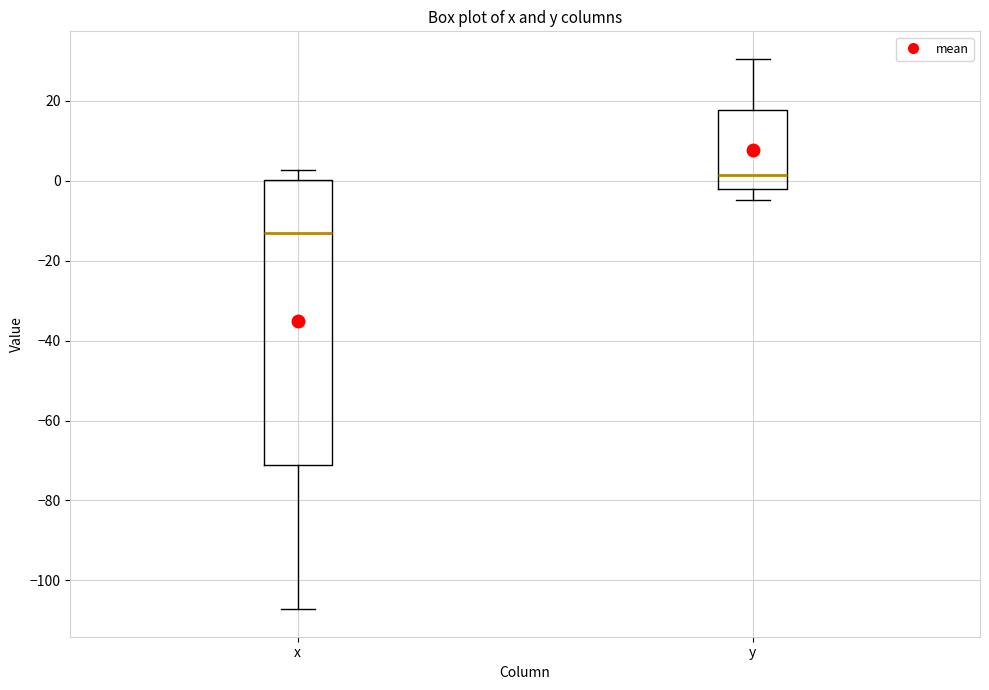

Reading left to right, read every box against the y-axis: the position of its median line, the range the box covers, and the ends of its whiskers. The values are not printed on the chart, so give them approximately, as read against the axis.

x: median -14, box -70 to 0, whiskers -108 to 2
y: median 2, box -2 to 18, whiskers -4 to 30